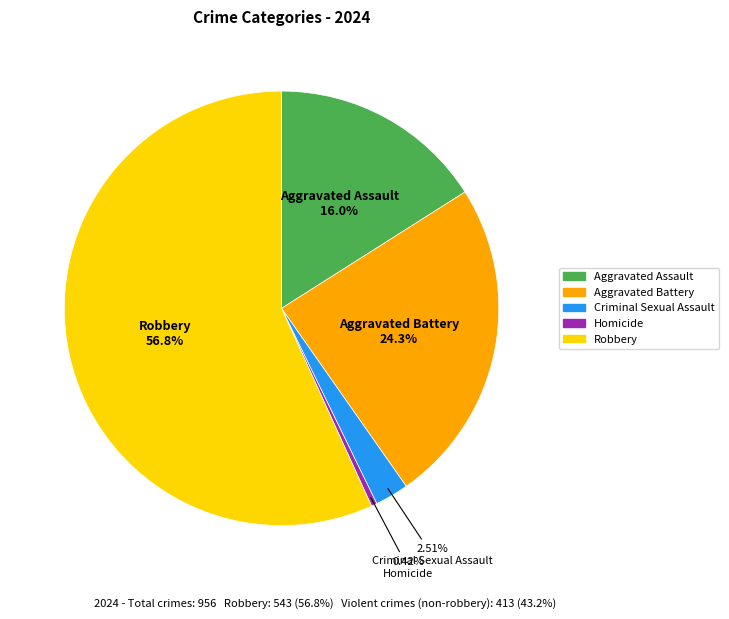

Which slice is the smallest?

Homicide